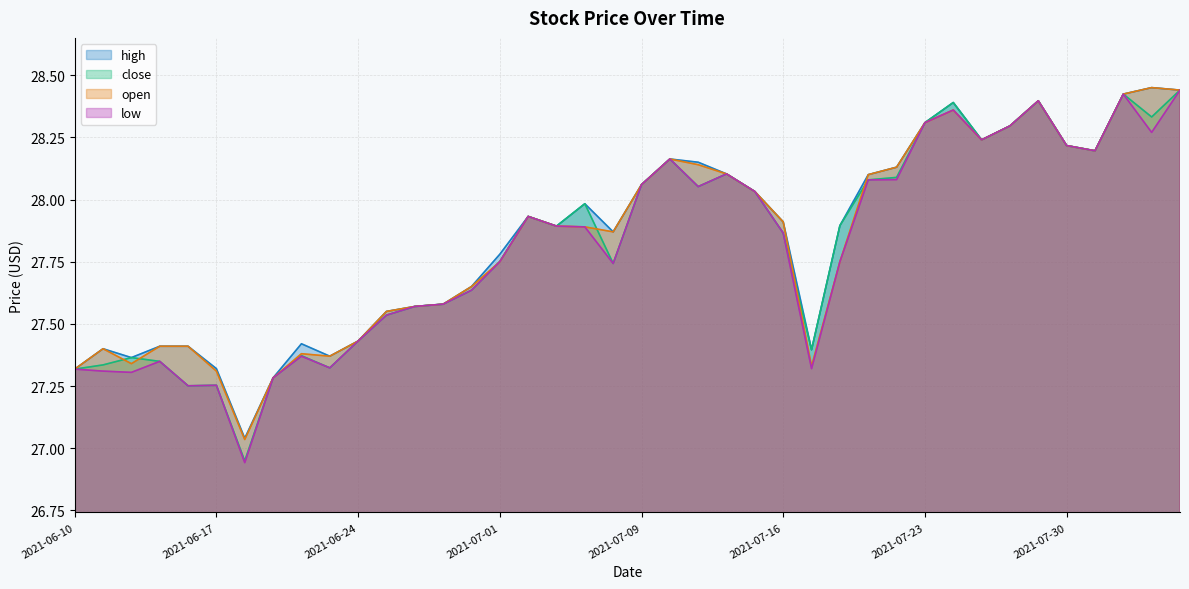

What is the value of the close point at the 1st from the left?

27.3